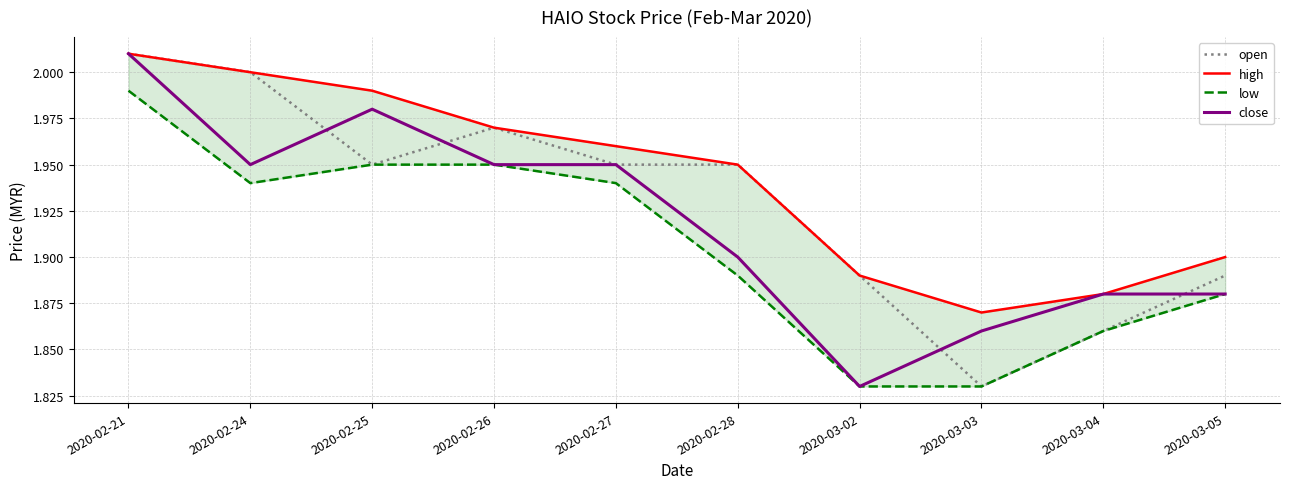

What is the label of the 6th point from the left?

2020-02-28